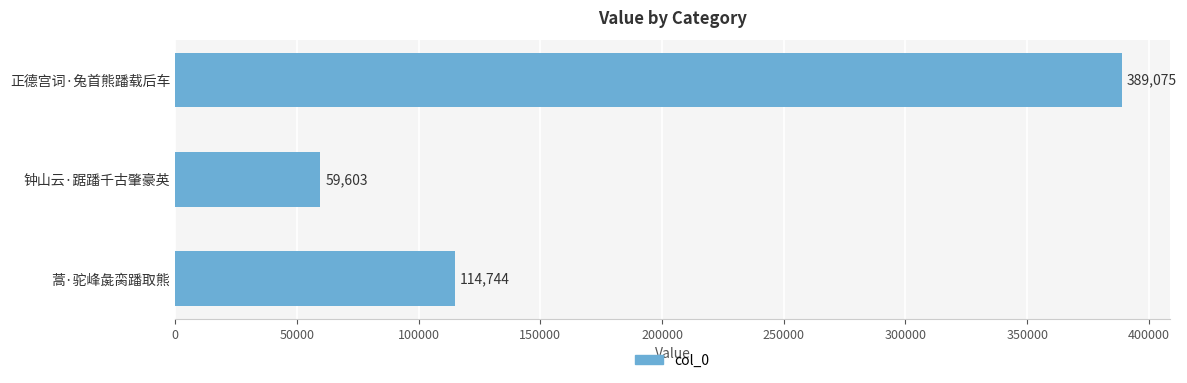

The value at 蒿·驼峰彘脔蹯取熊 is 114744. True or false?

True